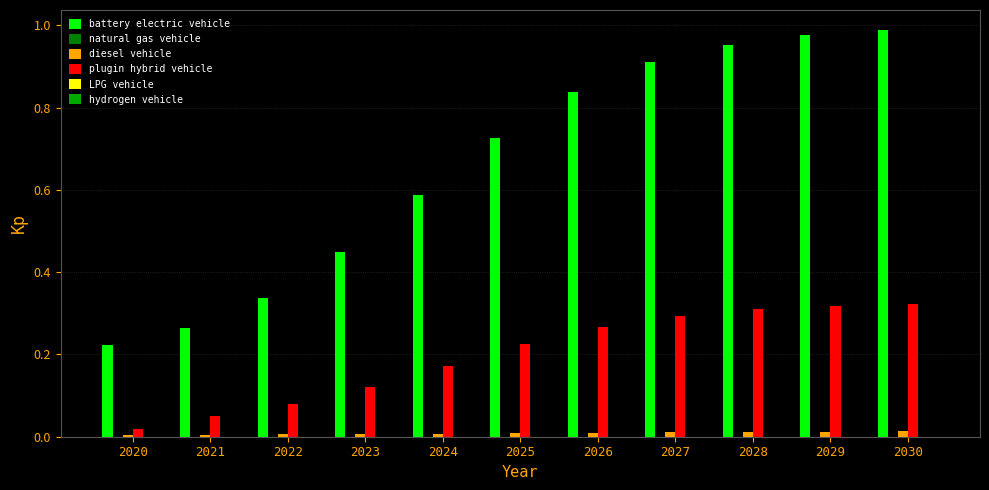

Which series changed the most between 2021 and 2030?

battery electric vehicle